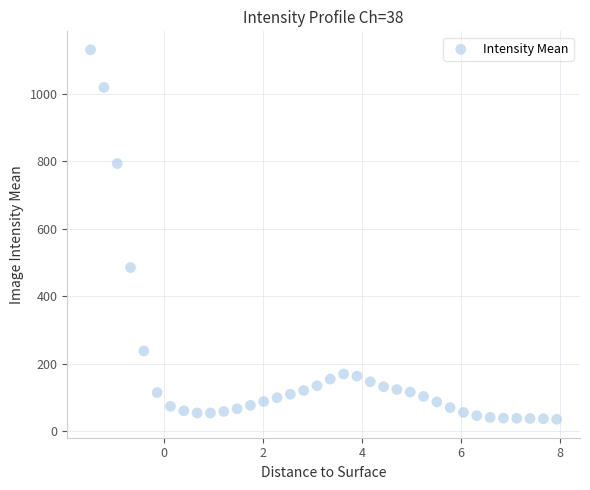

What is the range of Y values (max minus min)?

1093.5